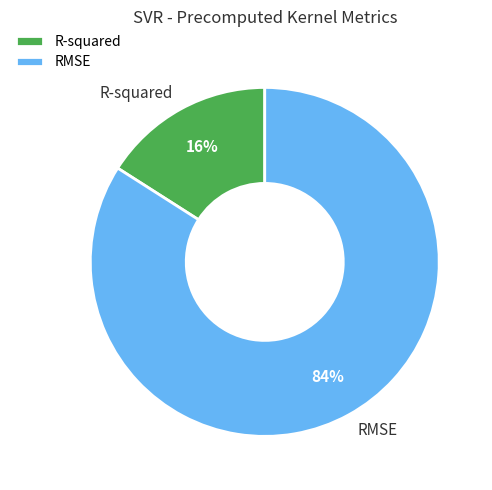

Which has a higher value, R-squared or RMSE?

RMSE